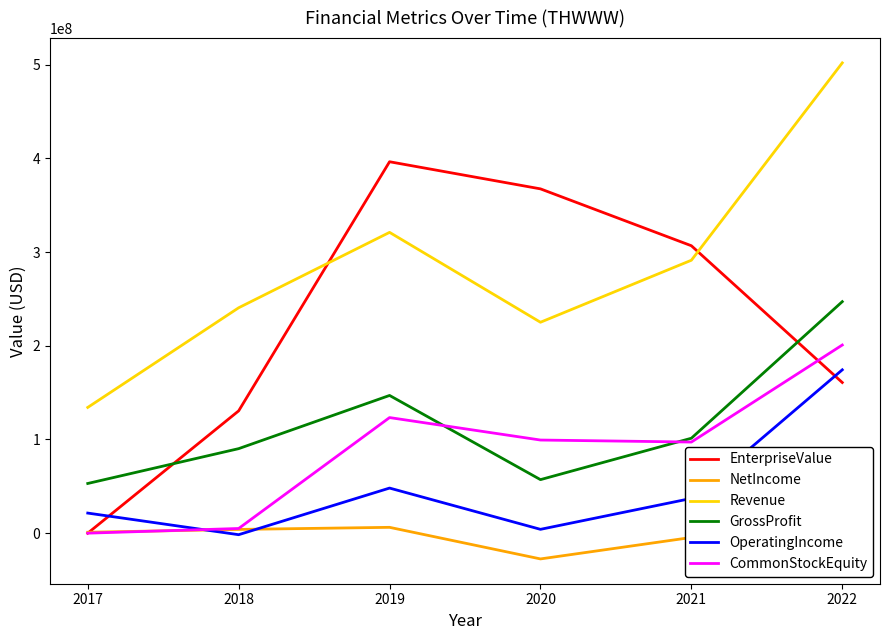

Between which two adjacent categories do EnterpriseValue and GrossProfit first intersect?

2017 and 2018